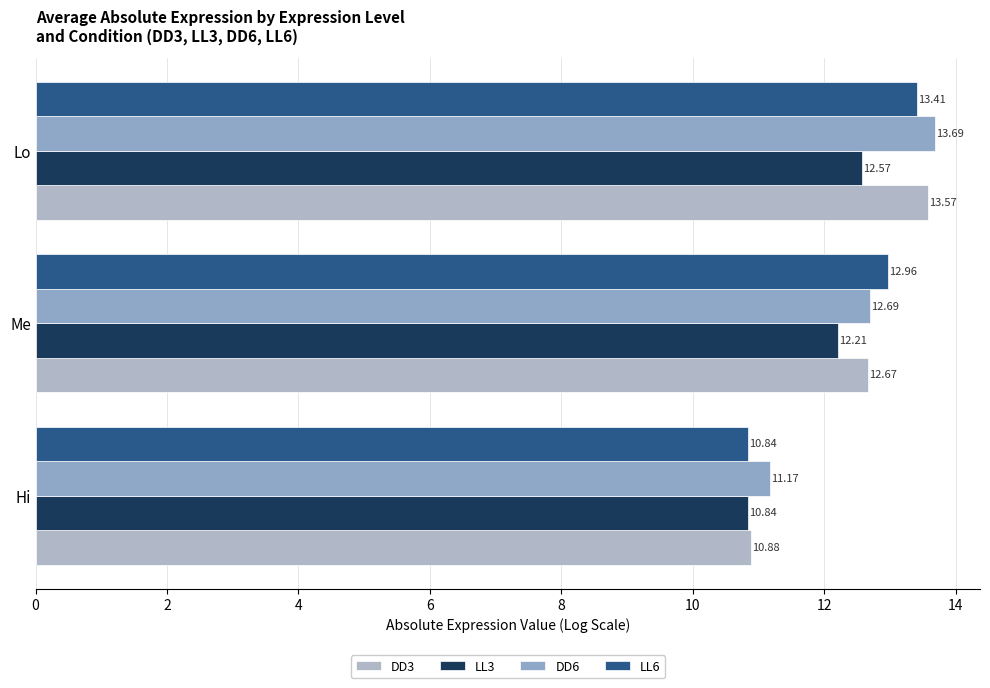

List the series in order of their peak value, lowest first.

LL3, LL6, DD3, DD6